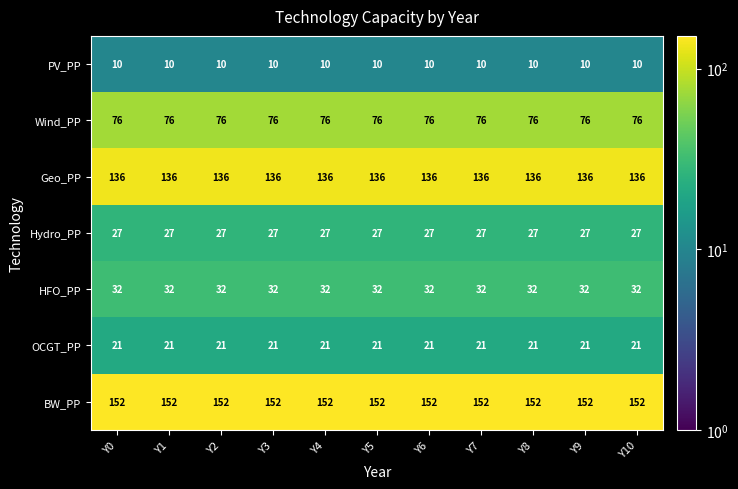

Is it true that Hydro_PP equals 27 at Y10?

True